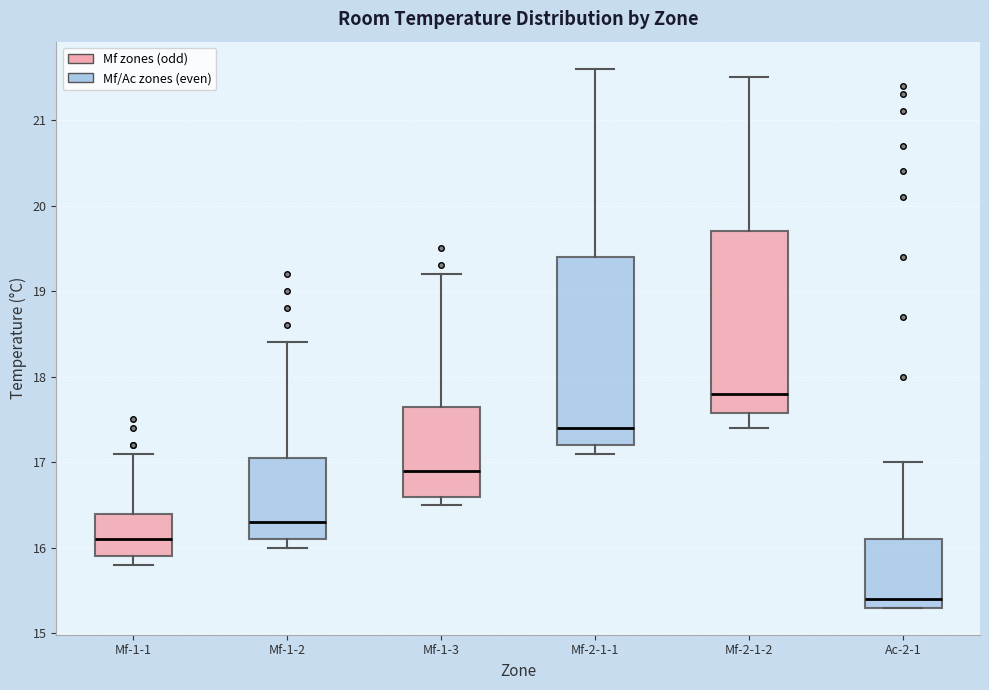

Which box has the highest median line?

Mf-2-1-2